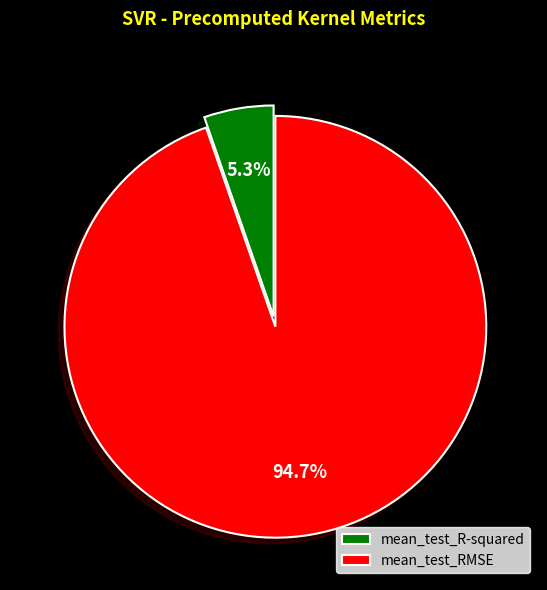

Which category has the biggest portion of the pie?

mean_test_RMSE